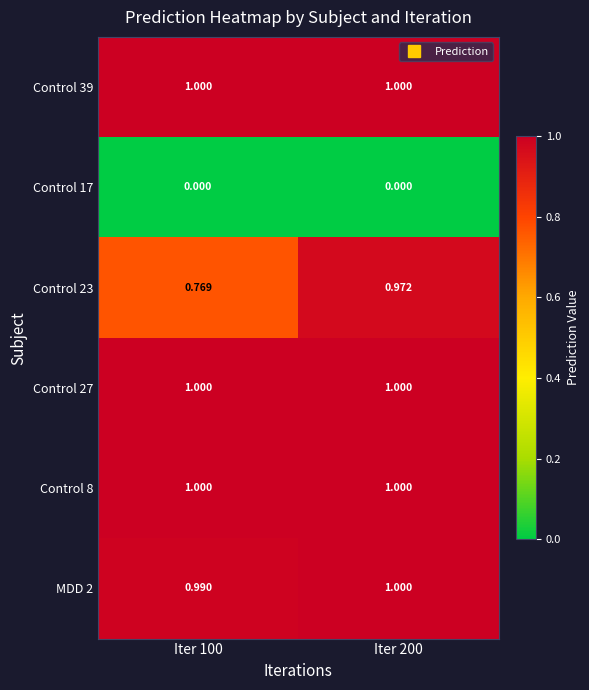

Is the value of Control 39 at Iter 200 greater than the value of MDD 2 at Iter 100?

Yes